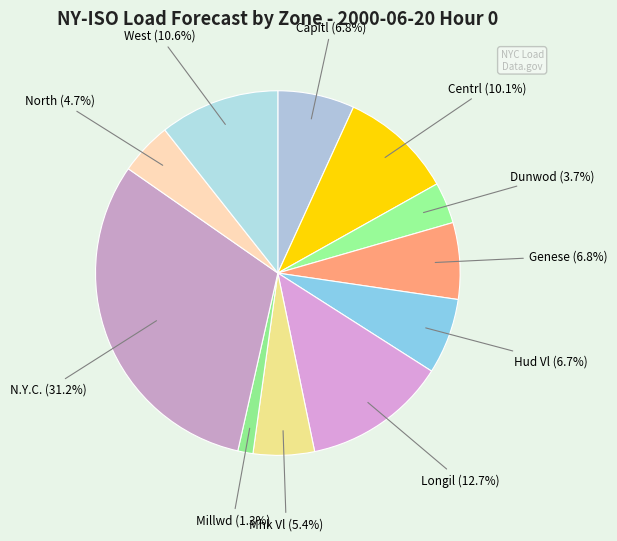

Which slice is the largest?

N.Y.C.